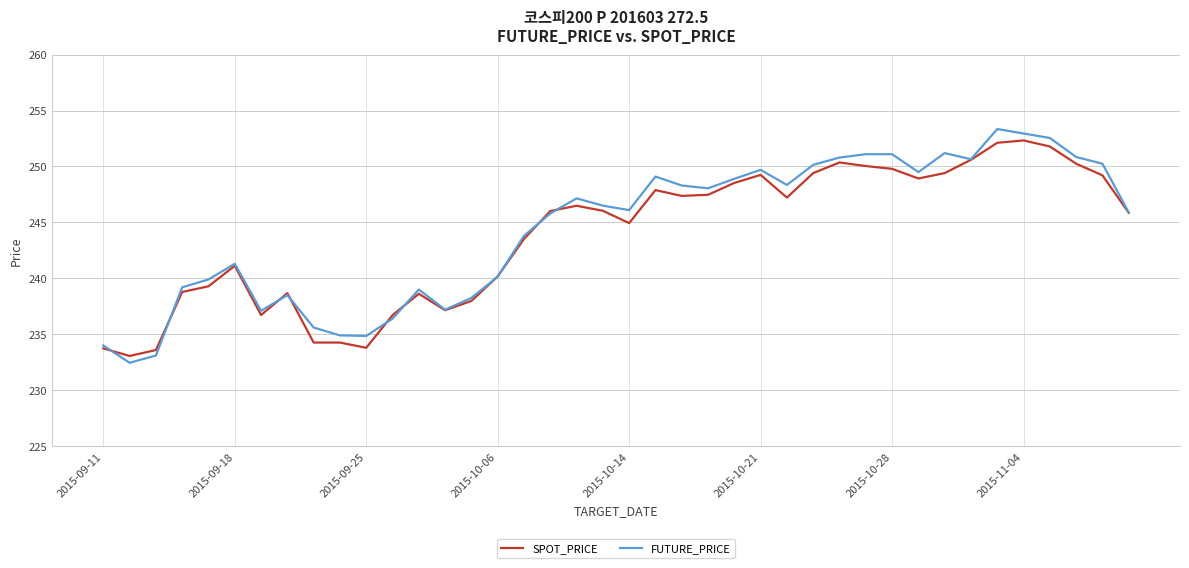

Does the chart display data point markers on the line(s)?

No